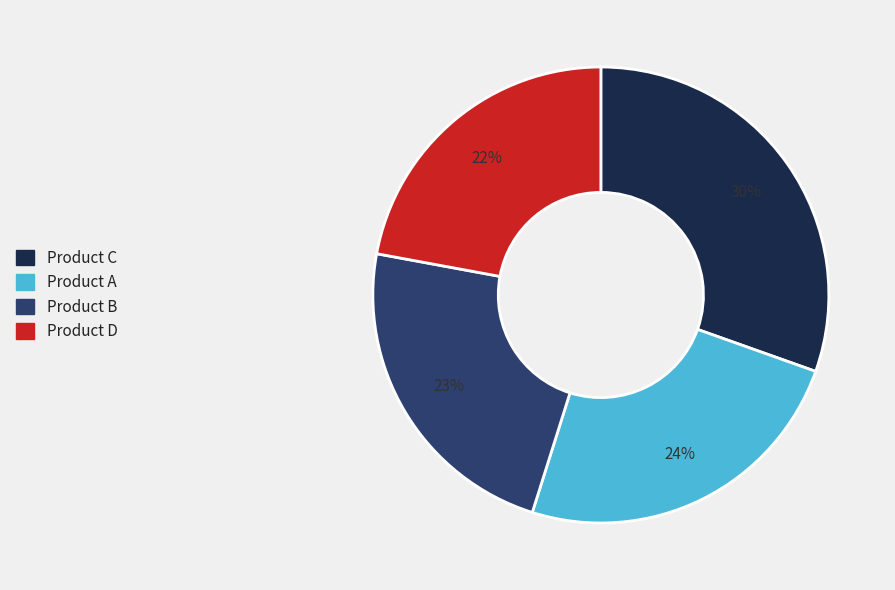

Is Product A the majority of the pie?

No